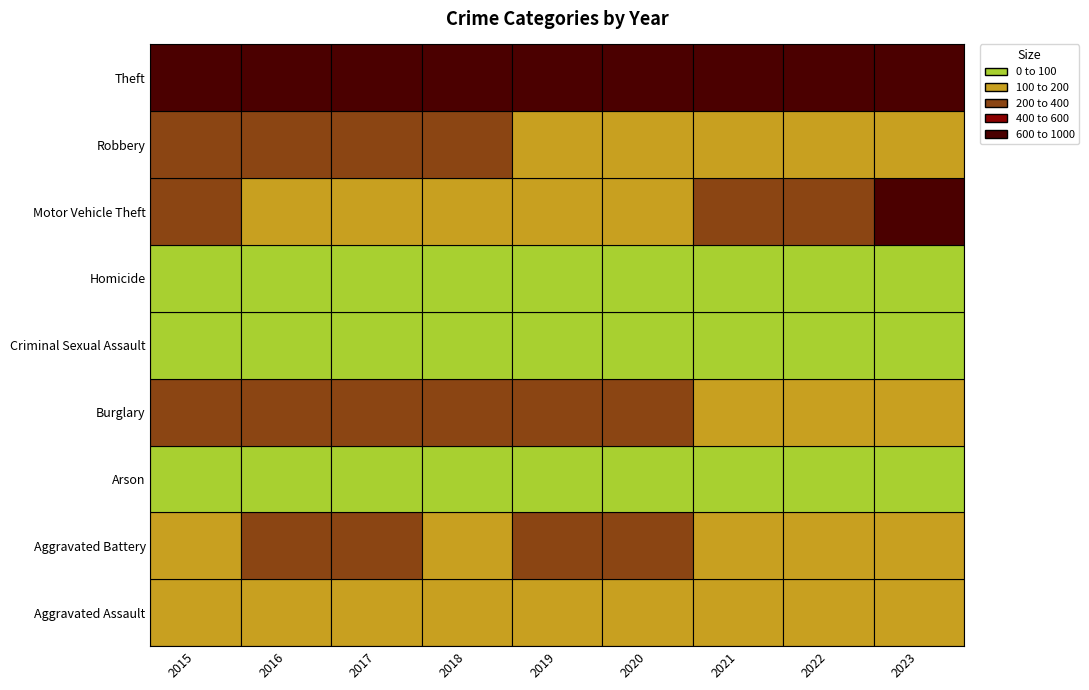

How many series are shown in this chart?

9